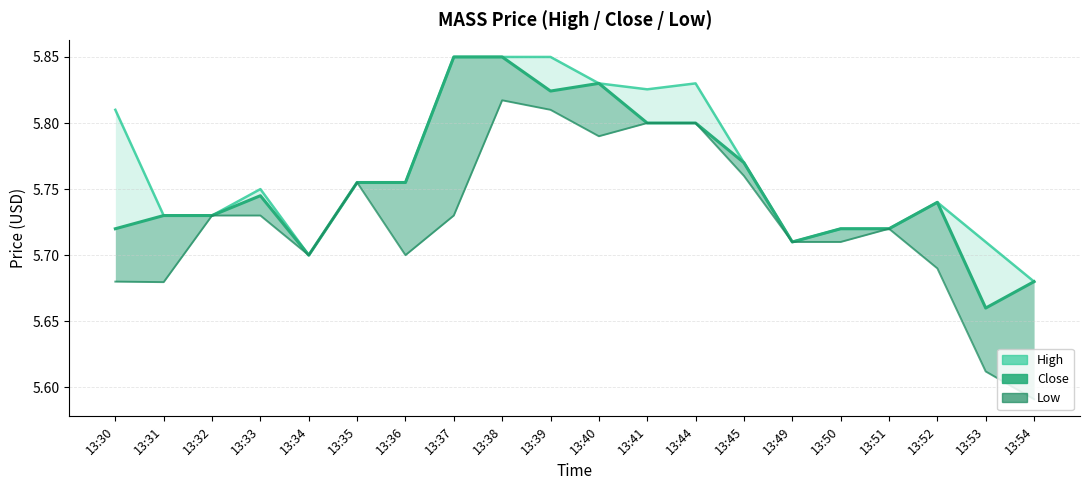

True or false: High and Close intersect in this chart.

False